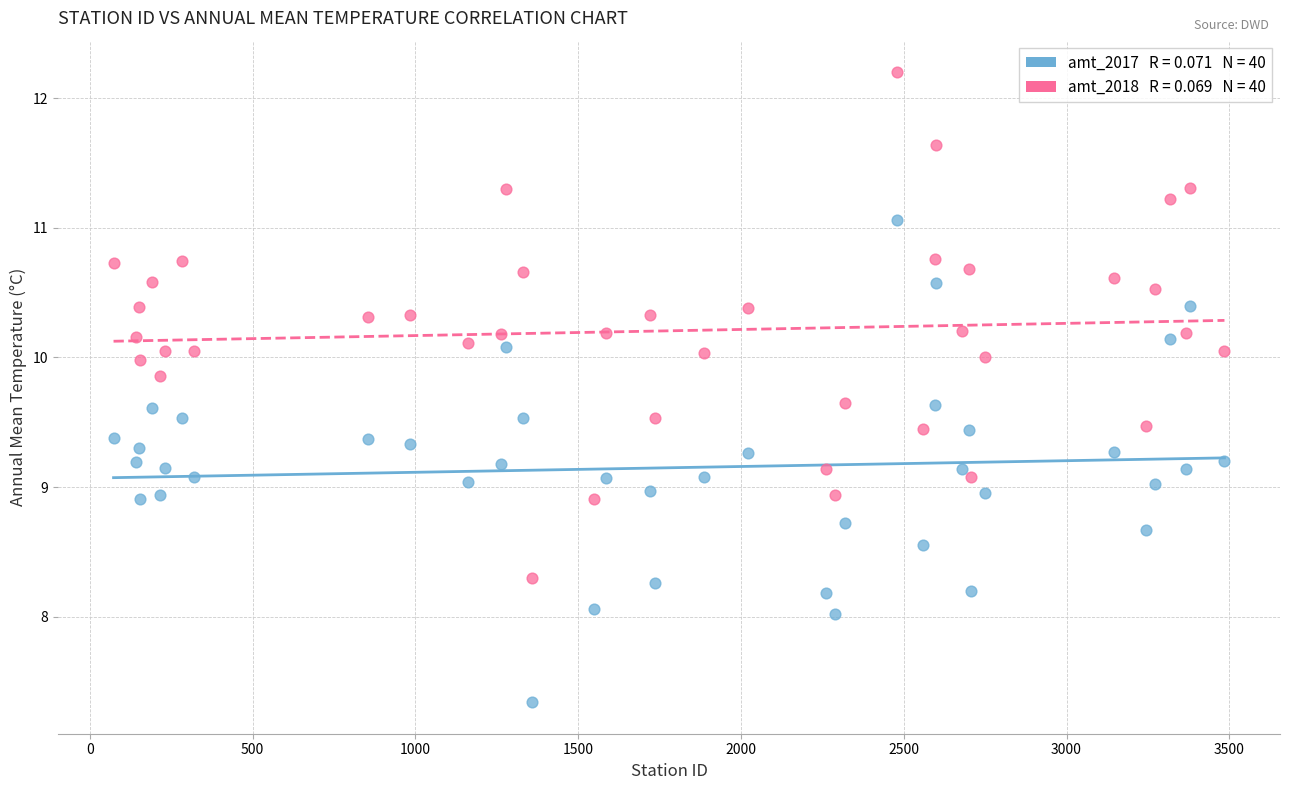

Across all data points, what is the range of X values (max minus min)?

3412.0